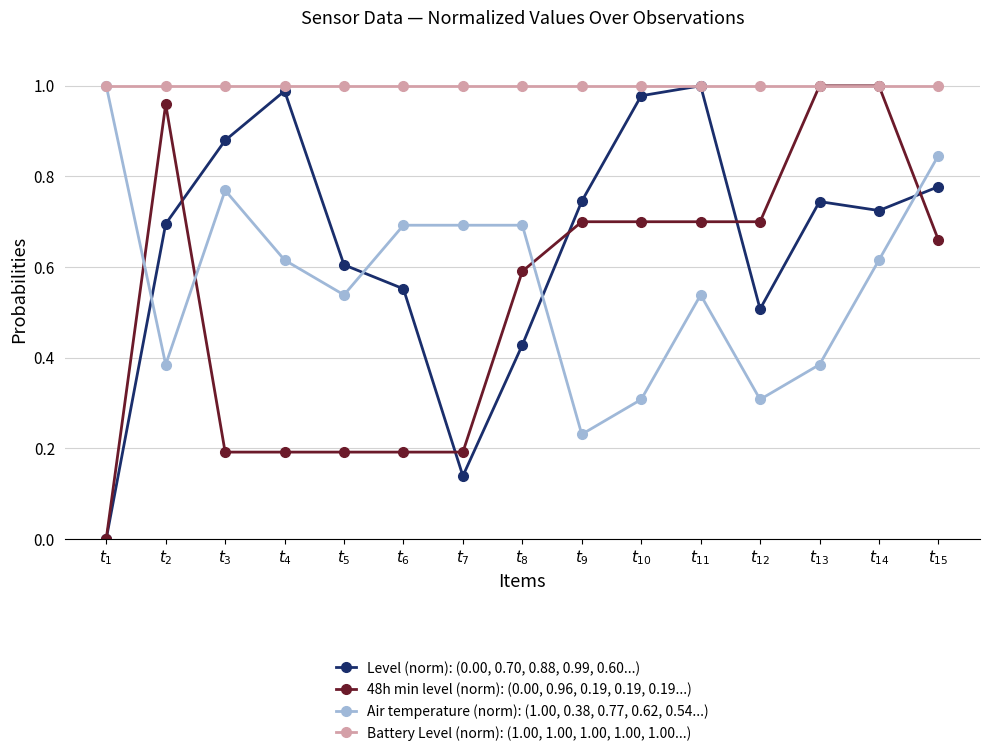

Rank the categories by 48h min level (norm): (0.00, 0.96, 0.19, 0.19, 0.19...) value from highest to lowest.

$t_{13}$, $t_{14}$, $t_{2}$, $t_{9}$, $t_{10}$, $t_{11}$, $t_{12}$, $t_{15}$, $t_{8}$, $t_{3}$, $t_{4}$, $t_{5}$, $t_{6}$, $t_{7}$, $t_{1}$